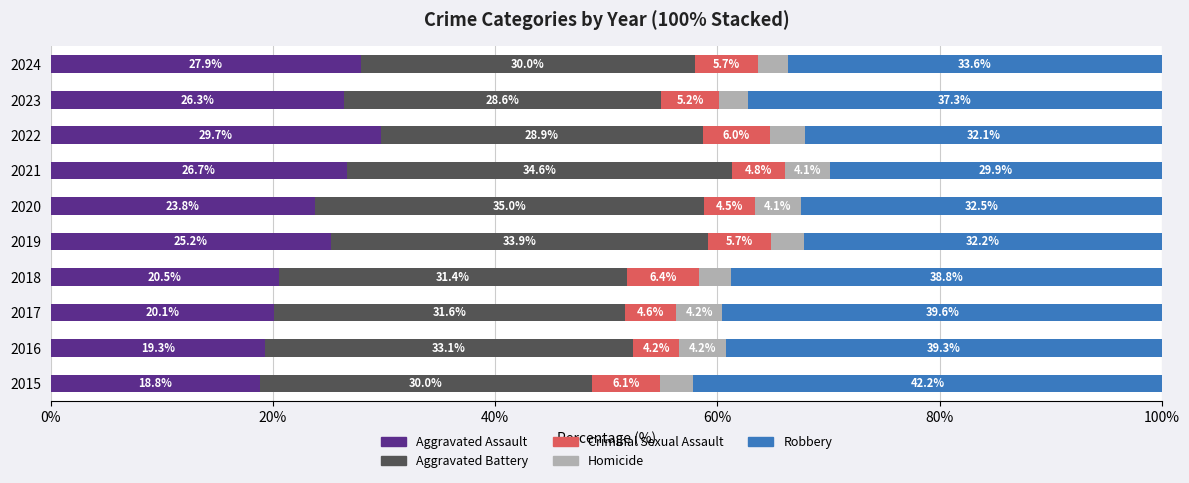

What is the sum of the Aggravated Assault values at 2020 and 2018?

44.3